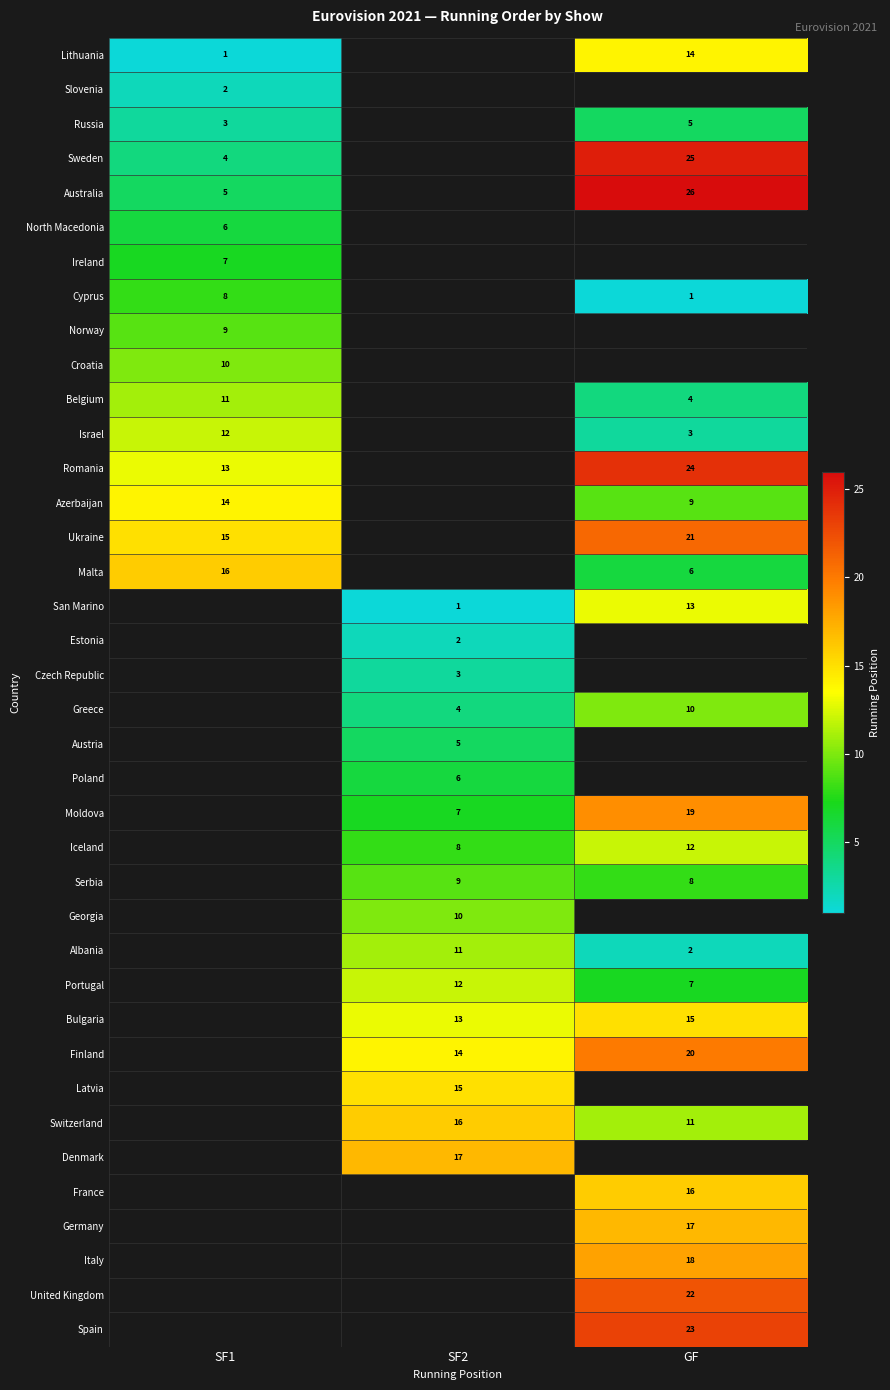

Which category has the highest value across all series?

GF